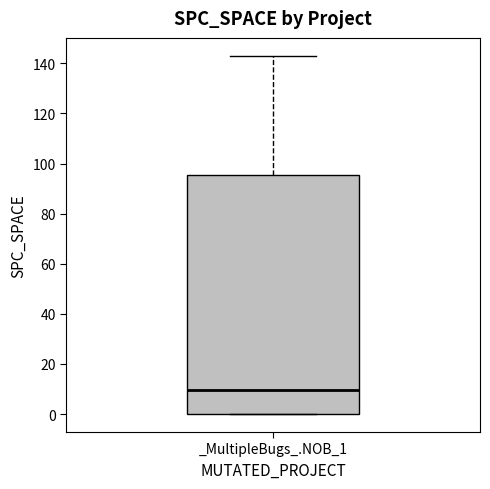

Where does the median line of the box for _MultipleBugs_.NOB_1 sit on the y-axis? The values are not printed on the chart, so give them approximately, as read against the axis.

10